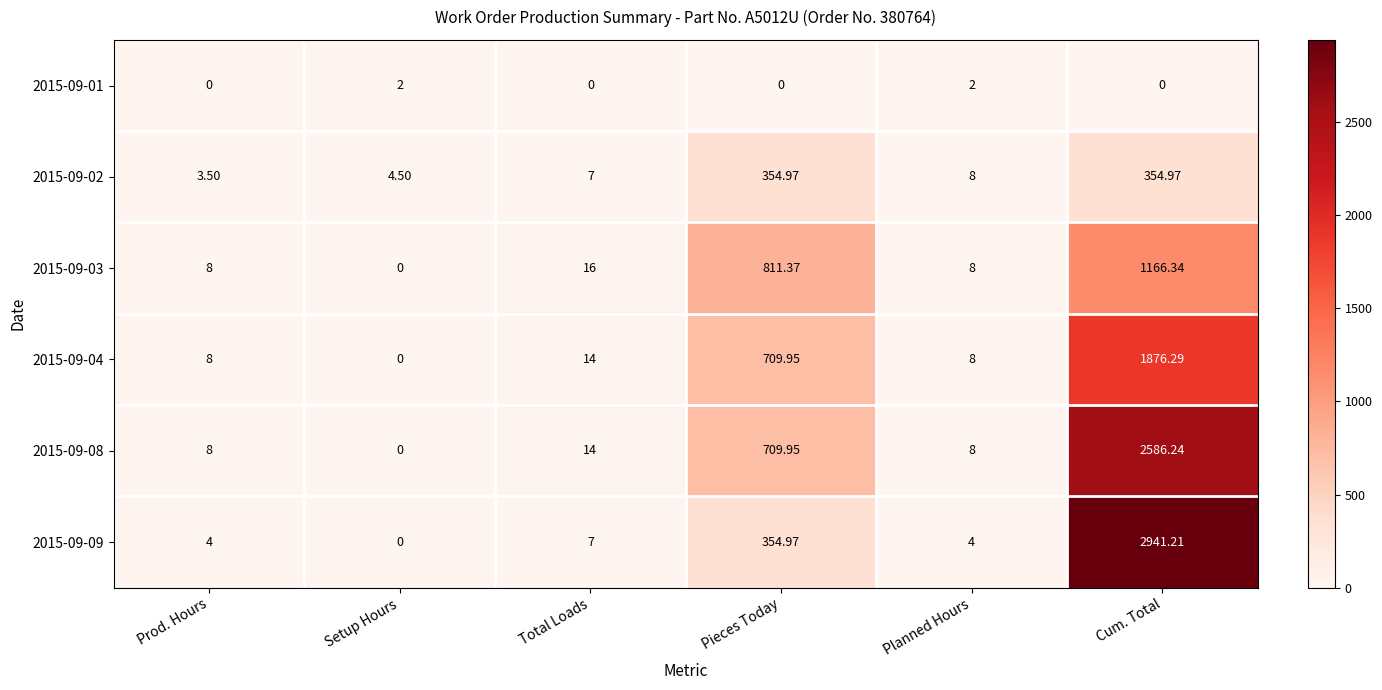

Which category has the lowest value in the 2015-09-09 series?

Setup Hours